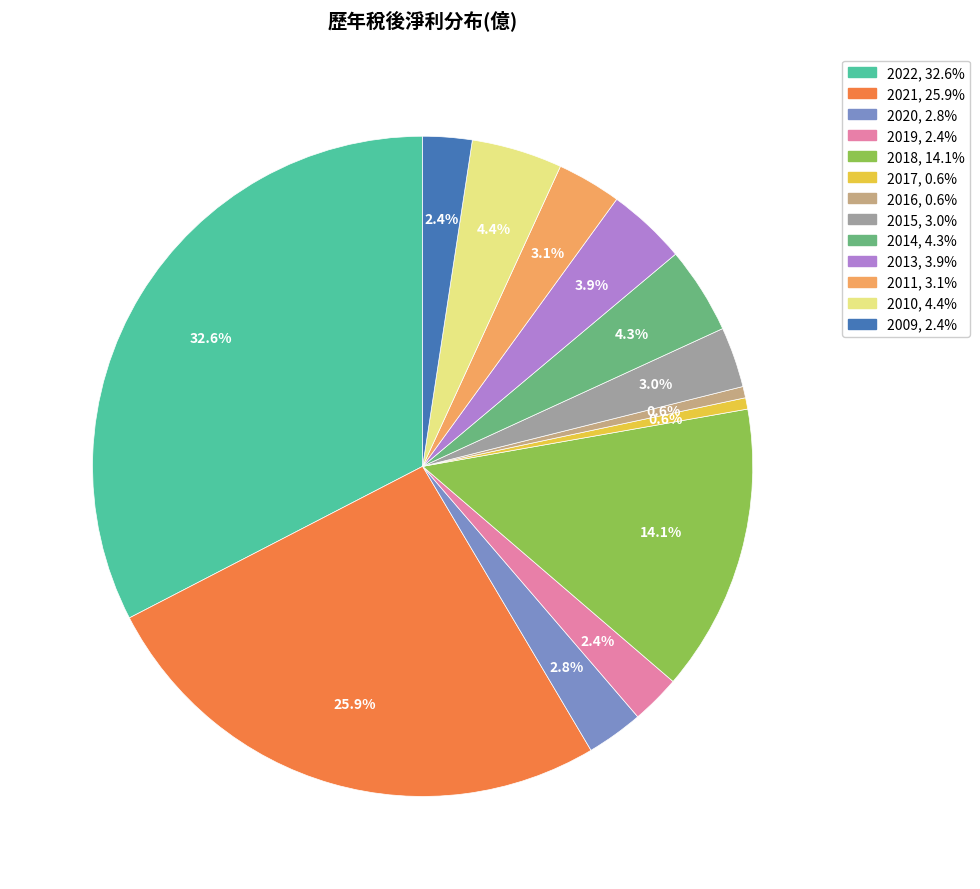

Is there any slice that represents more than half of the pie?

No